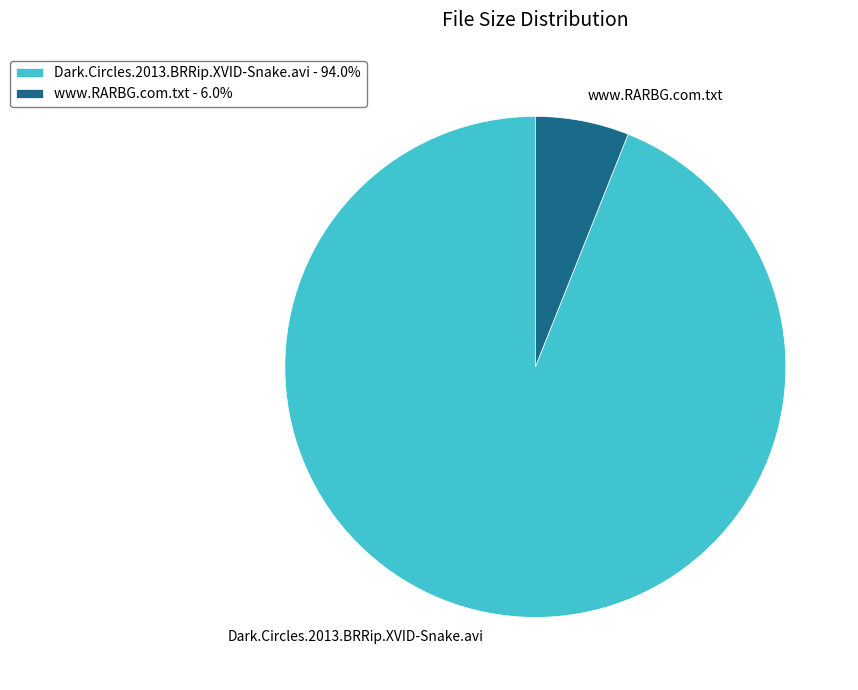

What is the smallest slice in the pie chart?

www.RARBG.com.txt